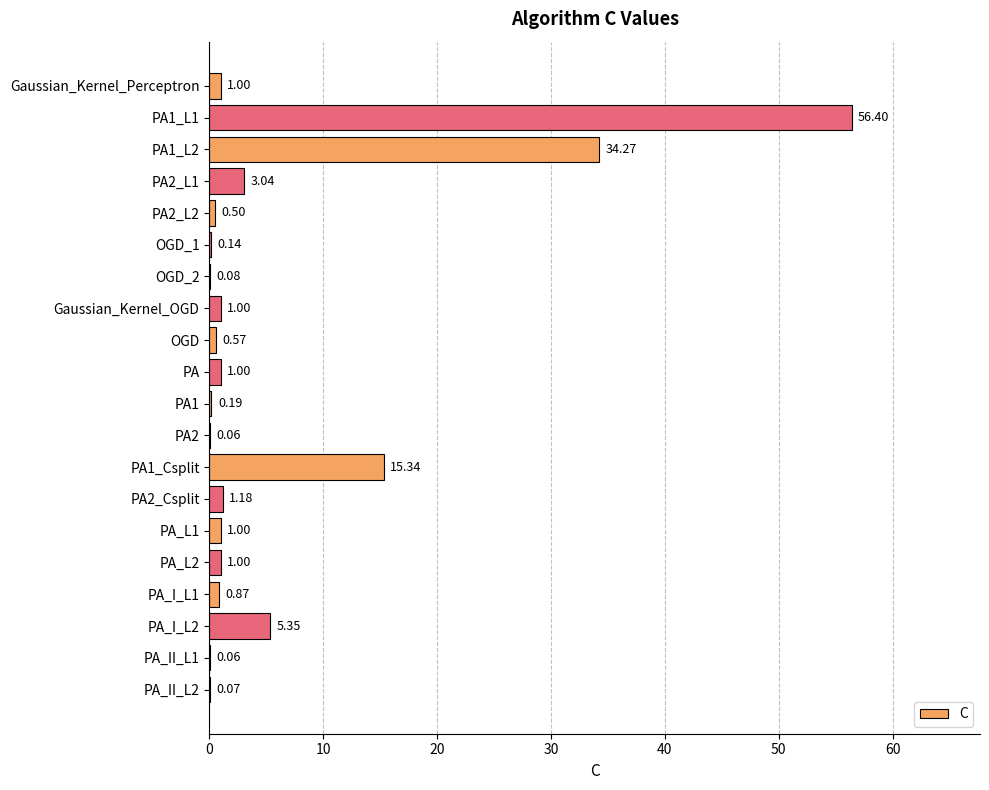

Between PA_II_L2 and PA_L1, which is larger?

PA_L1